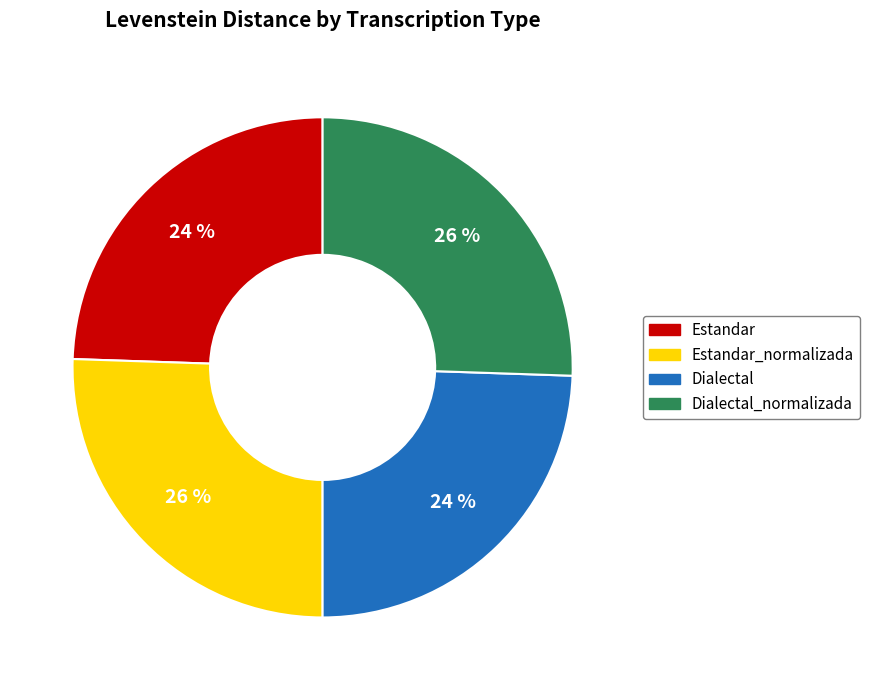

What percentage is the Estandar slice, to the nearest percent?

24%